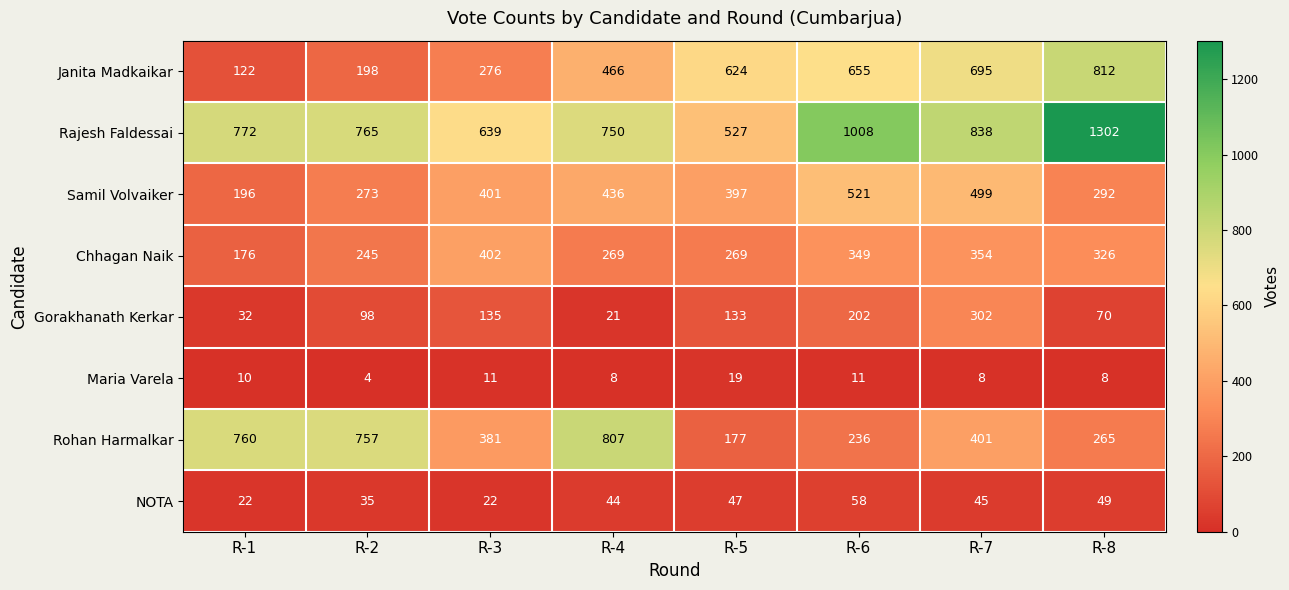

Which series has the largest total across all categories?

Rajesh Faldessai